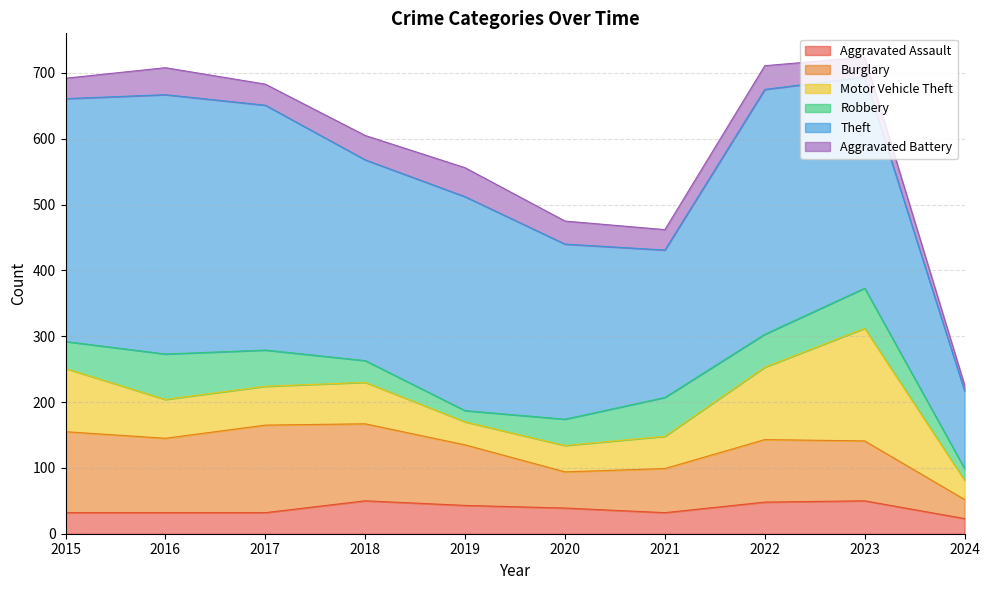

Which series has the largest range (max minus min)?

Theft